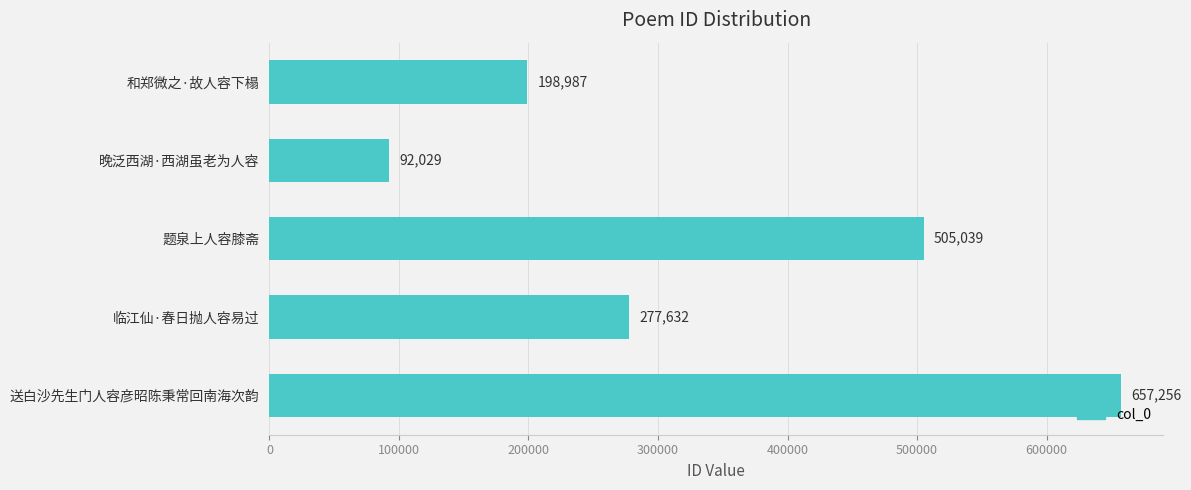

How many values are between 198987 and 505039?

3